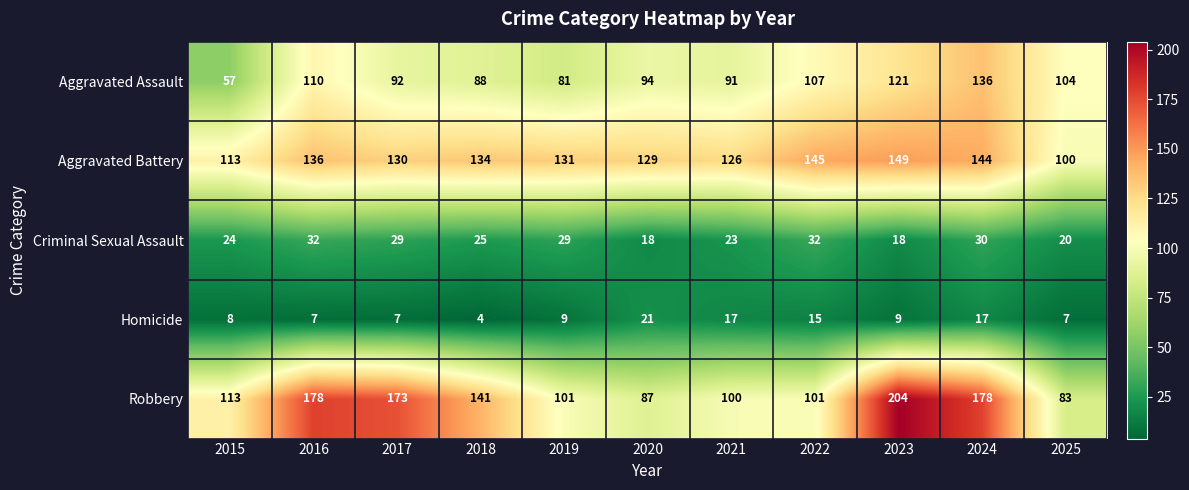

True or false: Aggravated Battery has a value of 83 at 2020.

False